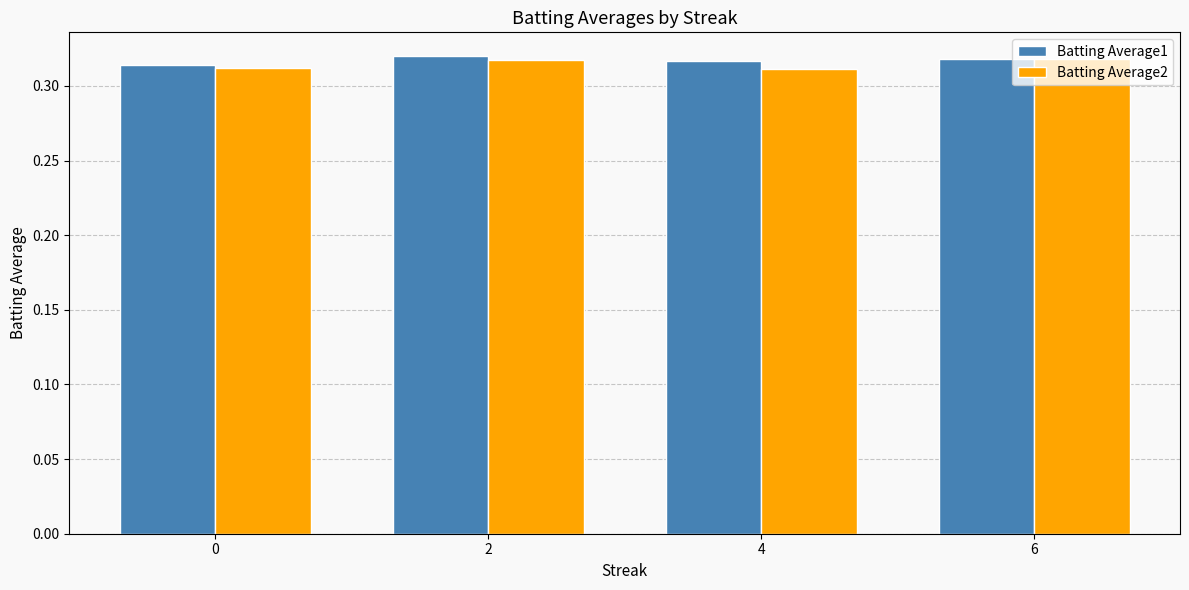

How many Batting Average2 values are between 0 and 1?

4